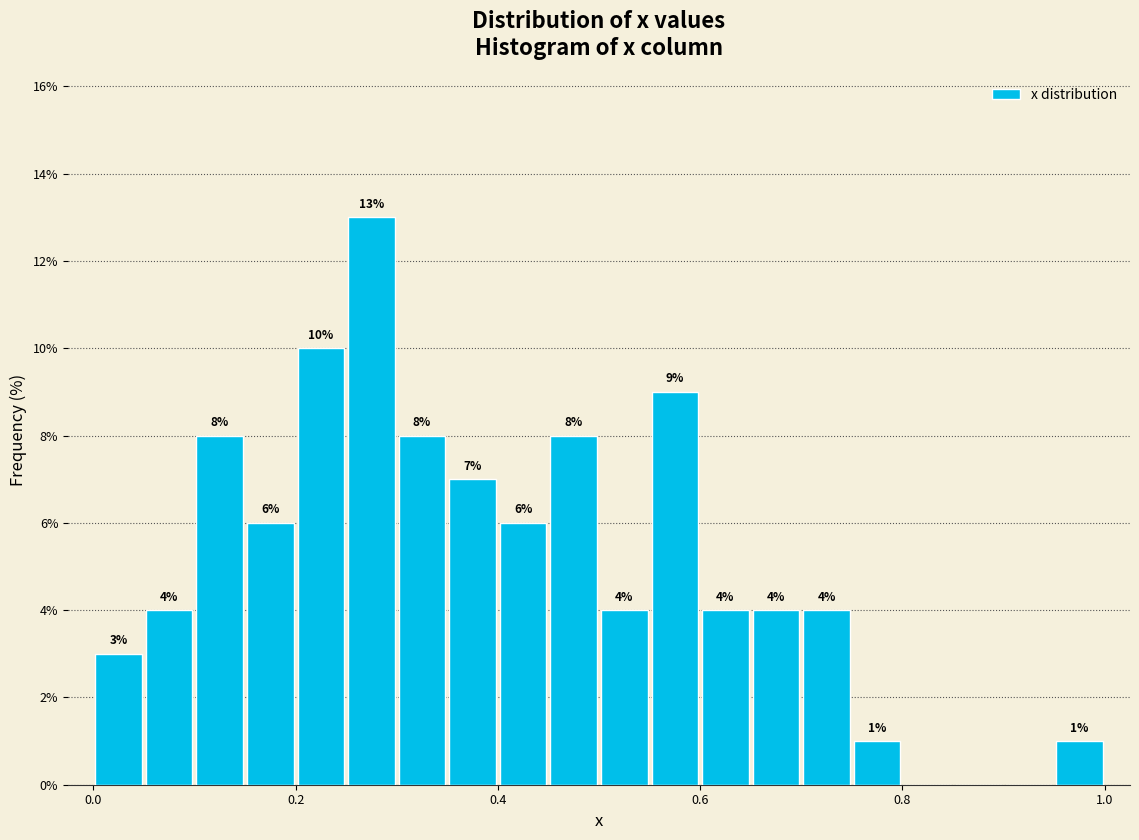

Around what value on the x-axis is the tallest bar? Give the approximate position of its centre, as read against the axis.

0.28